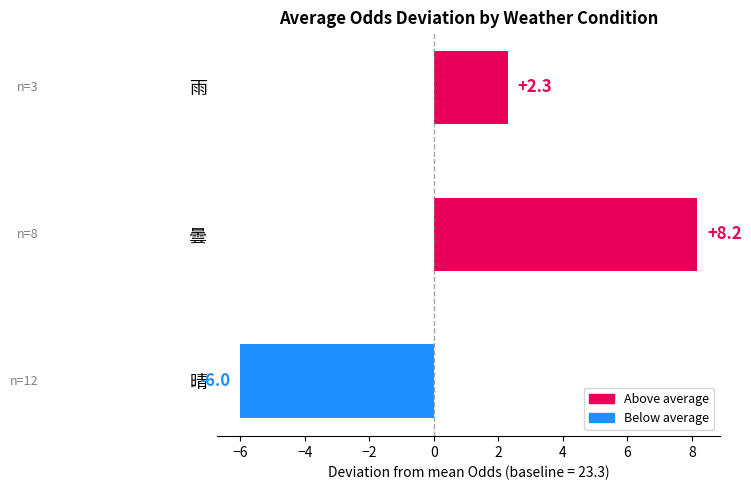

At which label is the value closest to 1?

雨